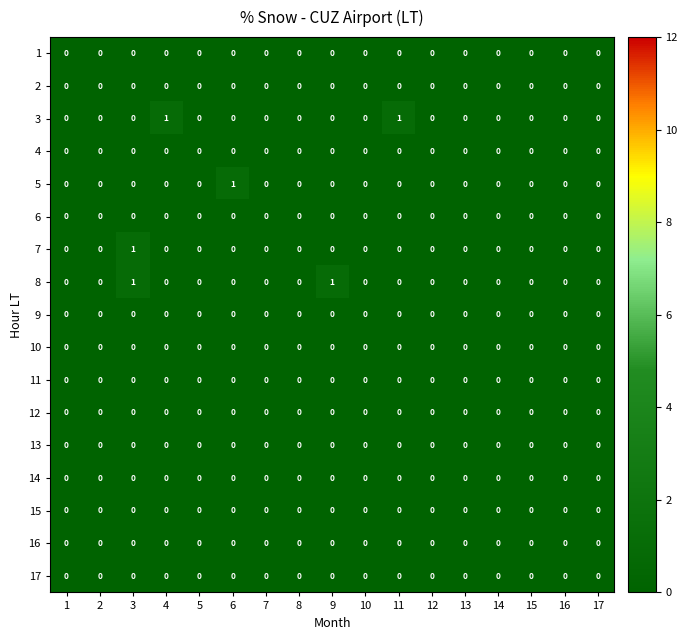

The 9 series shows 0 at 9. True or false?

True